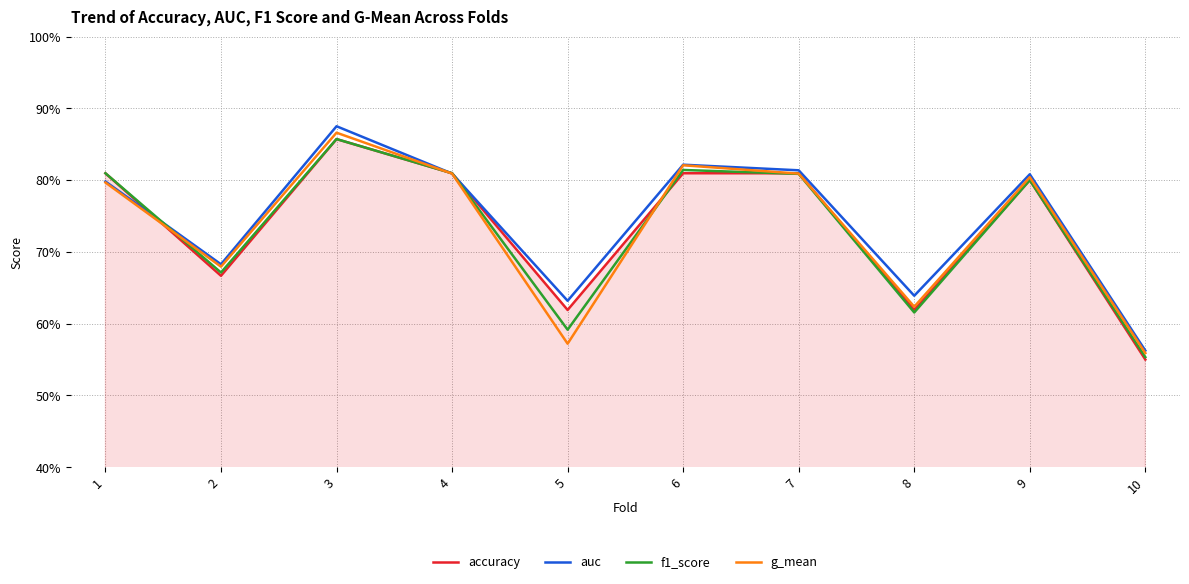

Is the value of g_mean at 1 greater than the value of auc at 9?

No